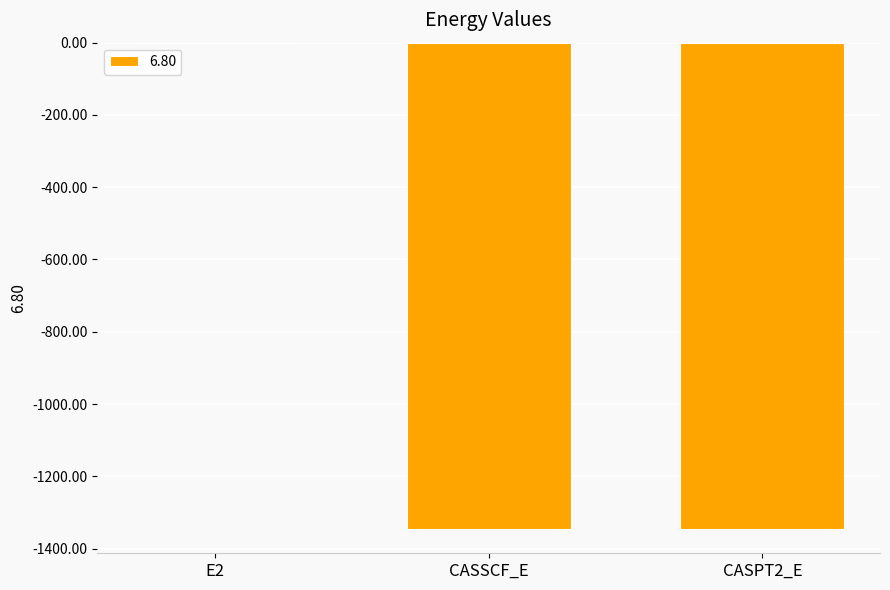

What is the greatest value displayed?

-0.4